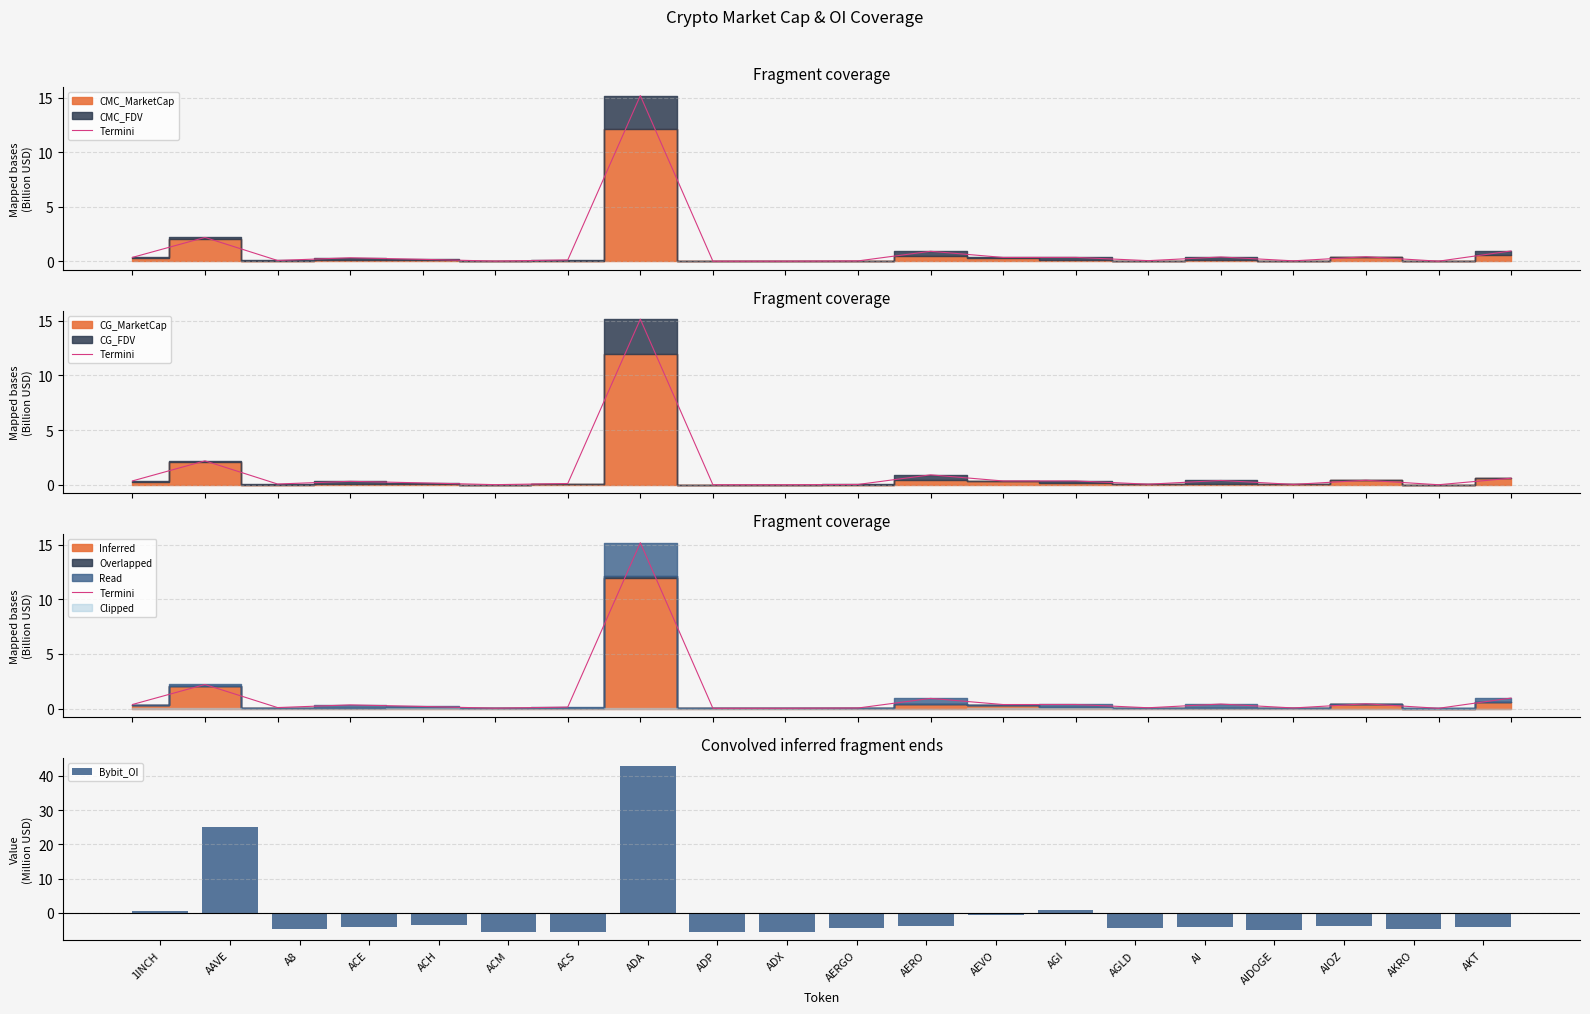

True or false: Termini has a value of 0.1 at A8.

False